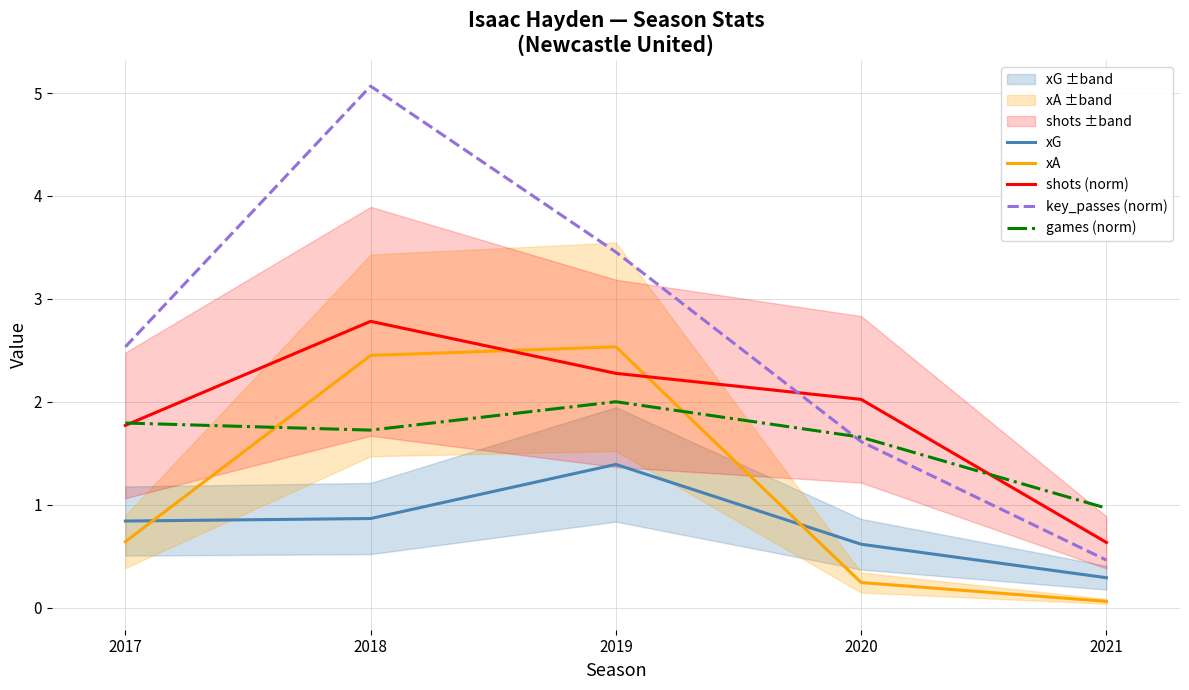

Which series changed the most between 2018 and 2020?

key_passes (norm)